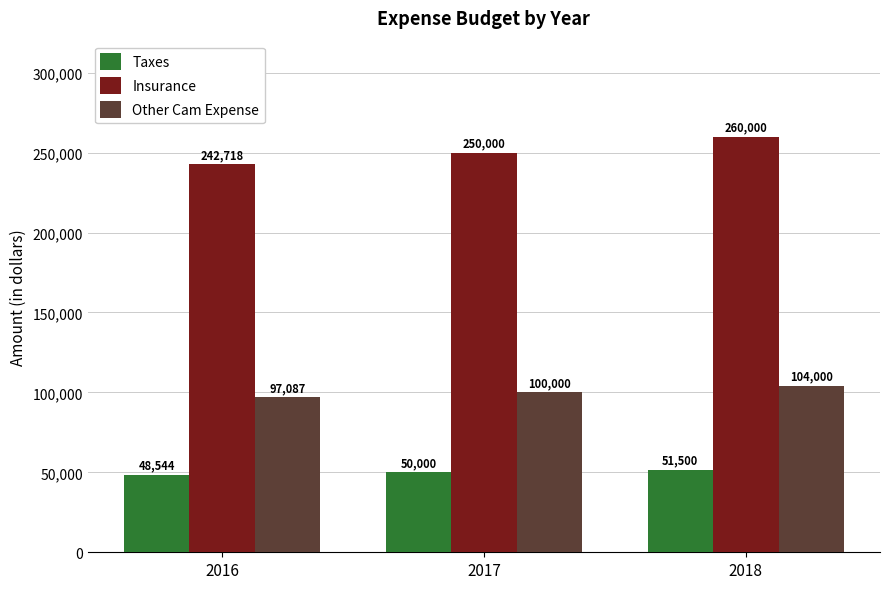

Which series has the largest total across all categories?

Insurance